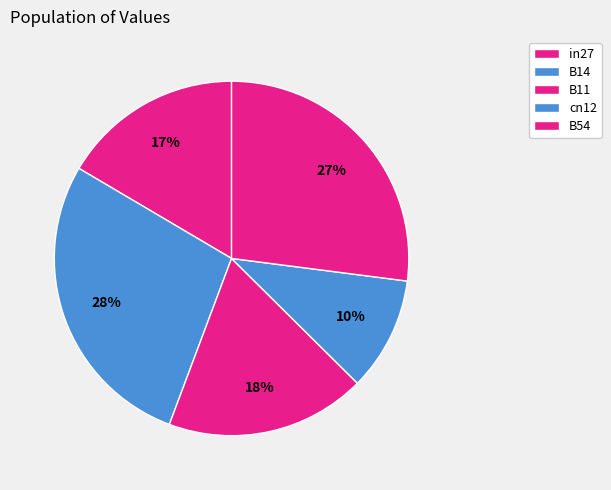

Count the number of slices in the pie.

5